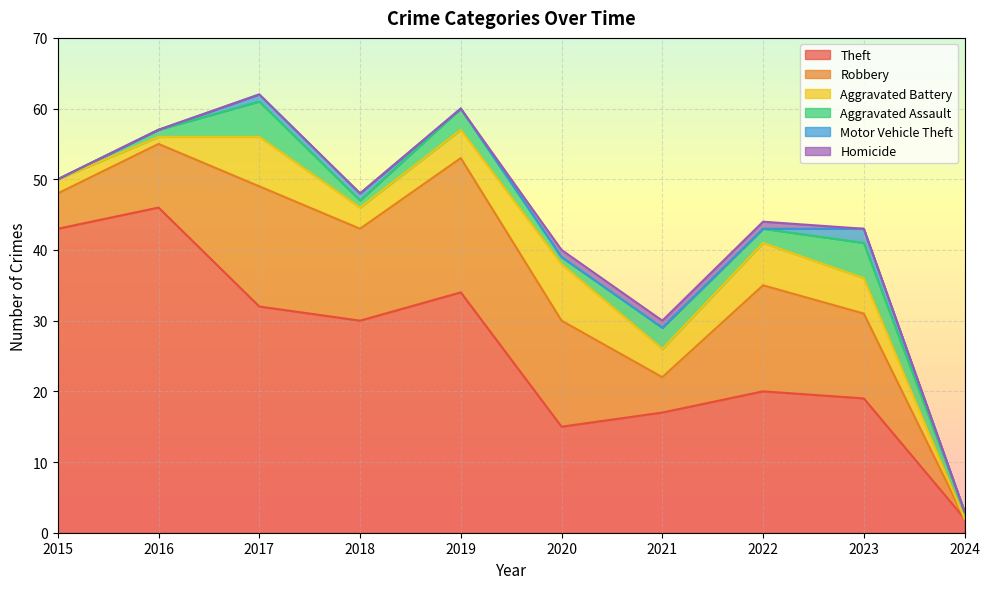

What is the total value across all series at 2018?

48